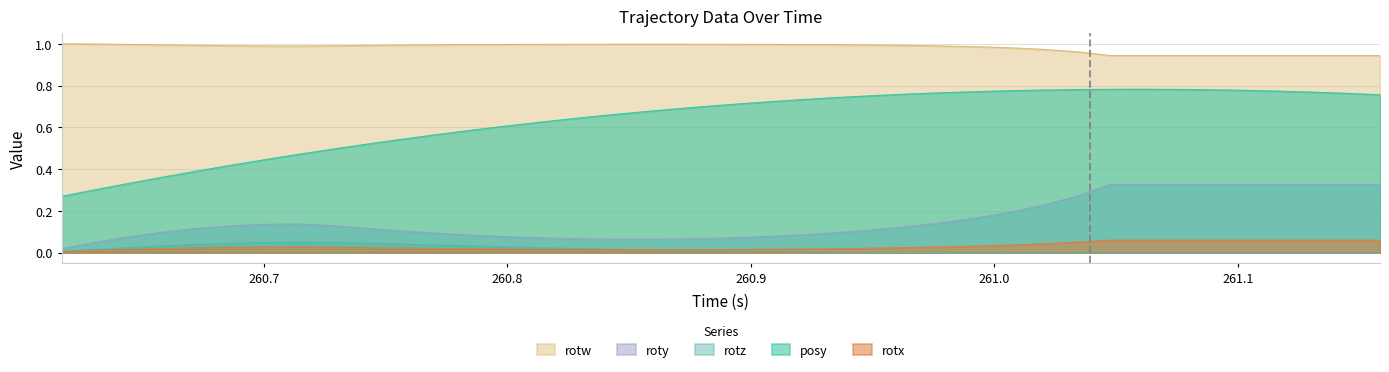

True or false: rotw and posy intersect in this chart.

False